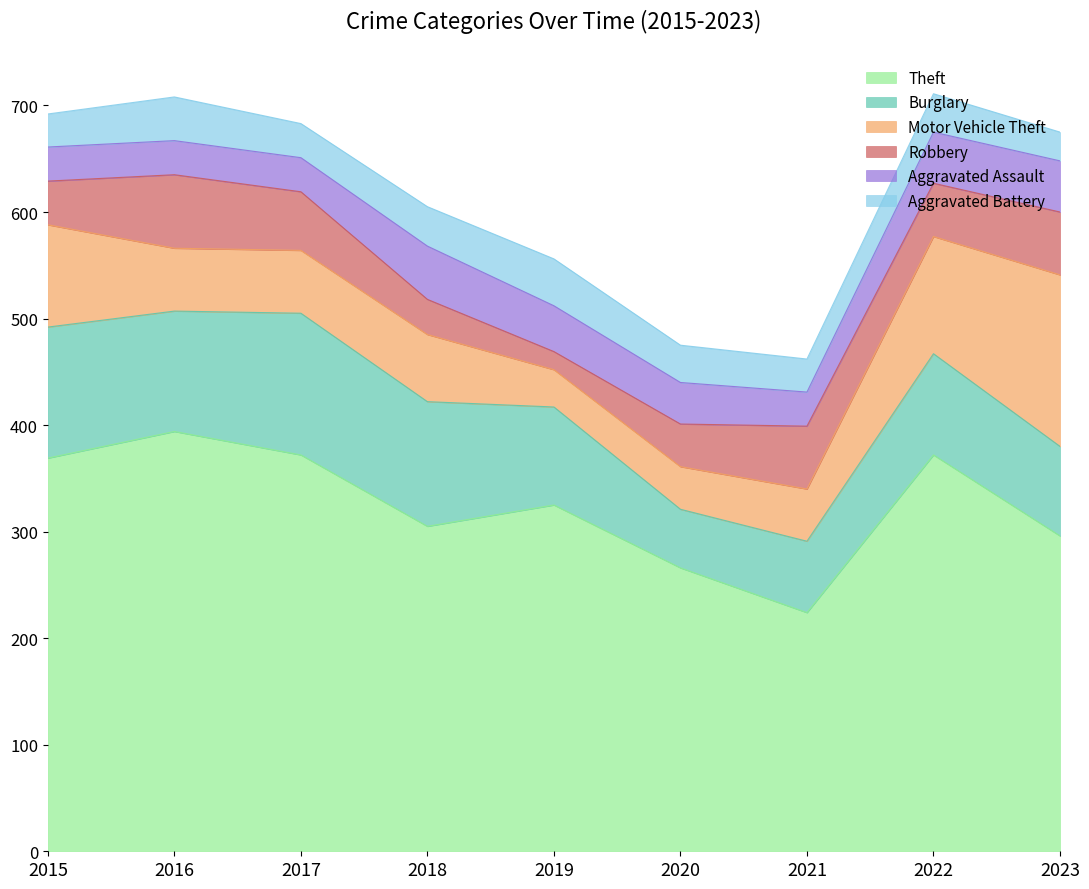

At 2020, list the series in order from largest to smallest.

Theft, Burglary, Motor Vehicle Theft, Robbery, Aggravated Assault, Aggravated Battery